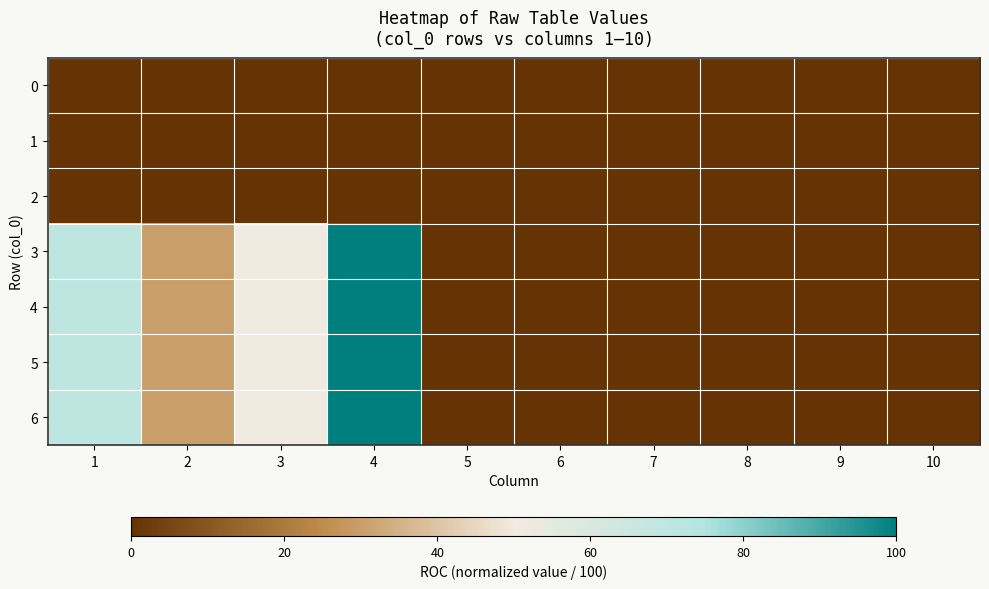

At which category is the sum across all series the highest?

4